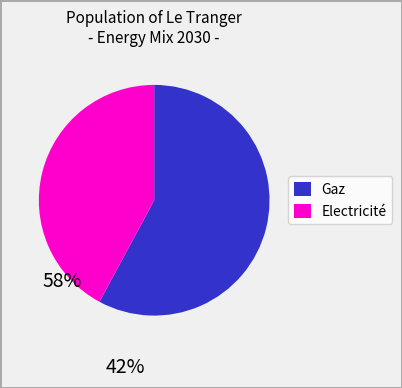

Between Gaz and Electricité, which is larger?

Gaz